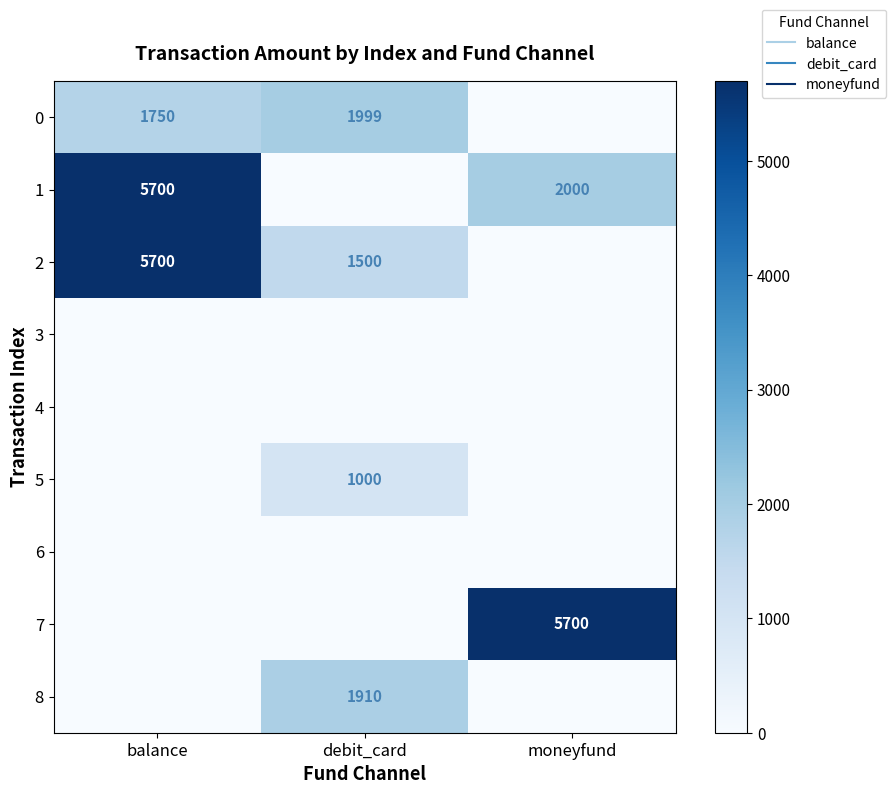

Which has a higher value, balance or debit_card?

debit_card